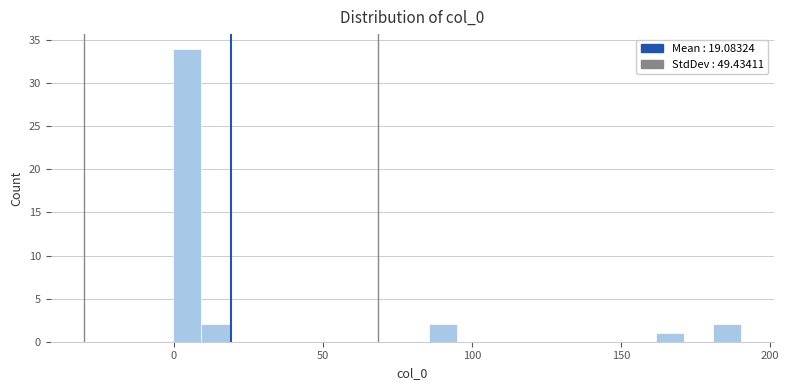

Around what value on the x-axis is the tallest bar? Give the approximate position of its centre, as read against the axis.

5